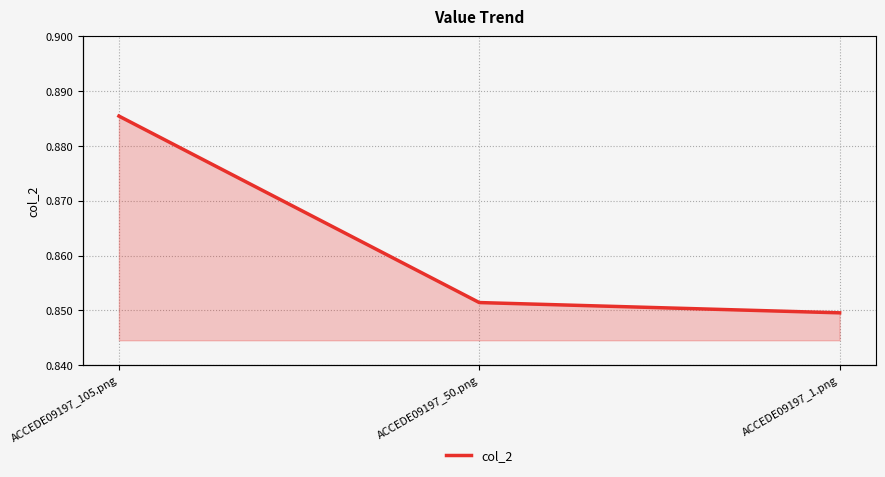

What position from the left is ACCEDE09197_1.png?

3